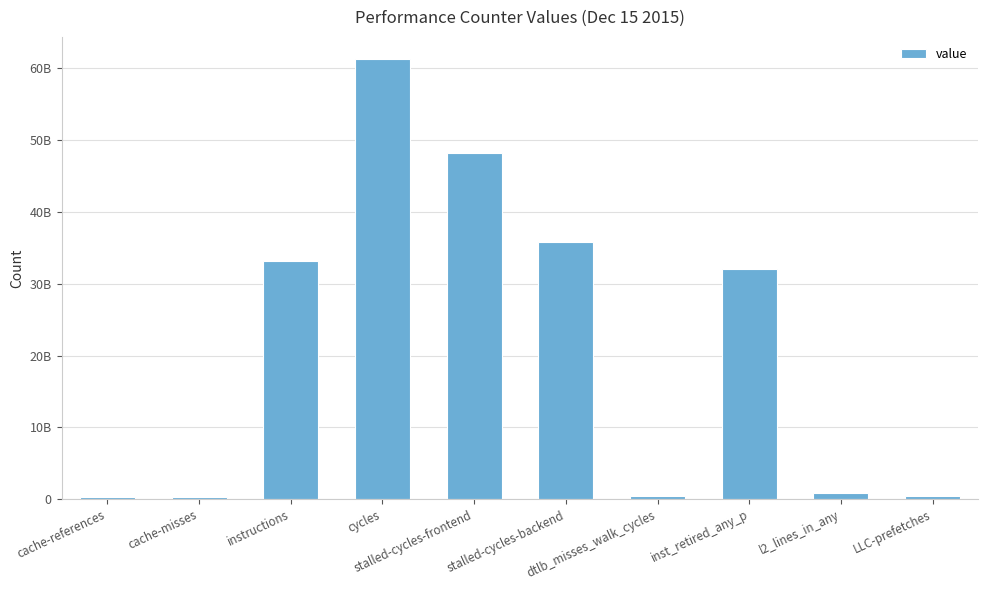

The value at stalled-cycles-backend is 60313848477. True or false?

False